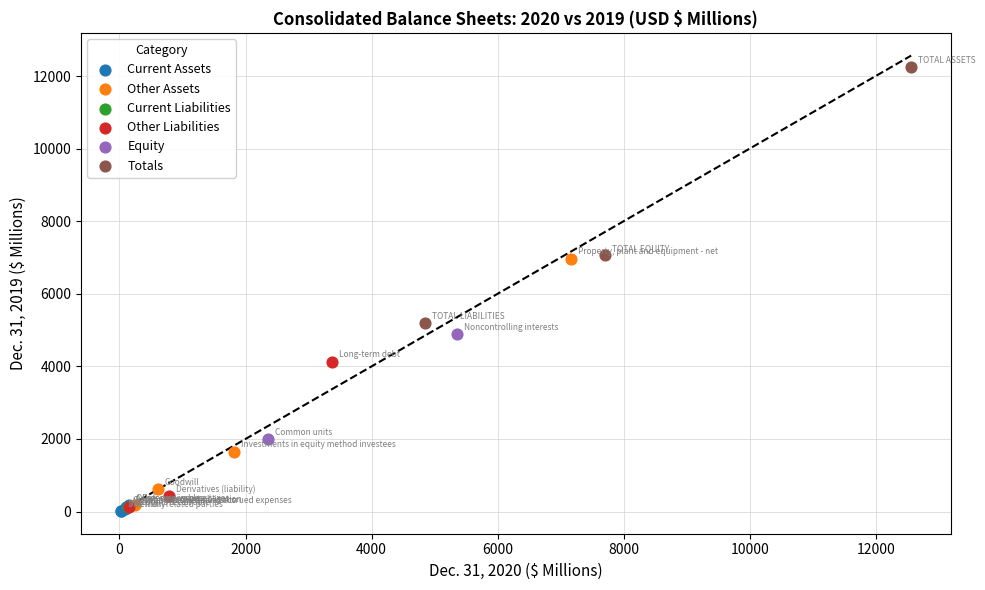

Which series reaches the maximum Y coordinate?

Totals